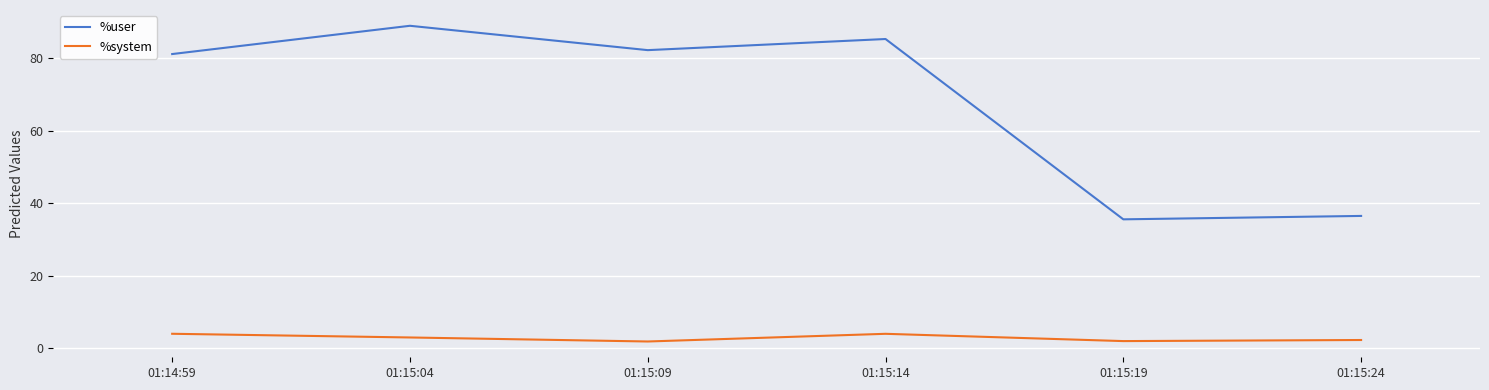

Where is the first local minimum for %system?

01:15:09